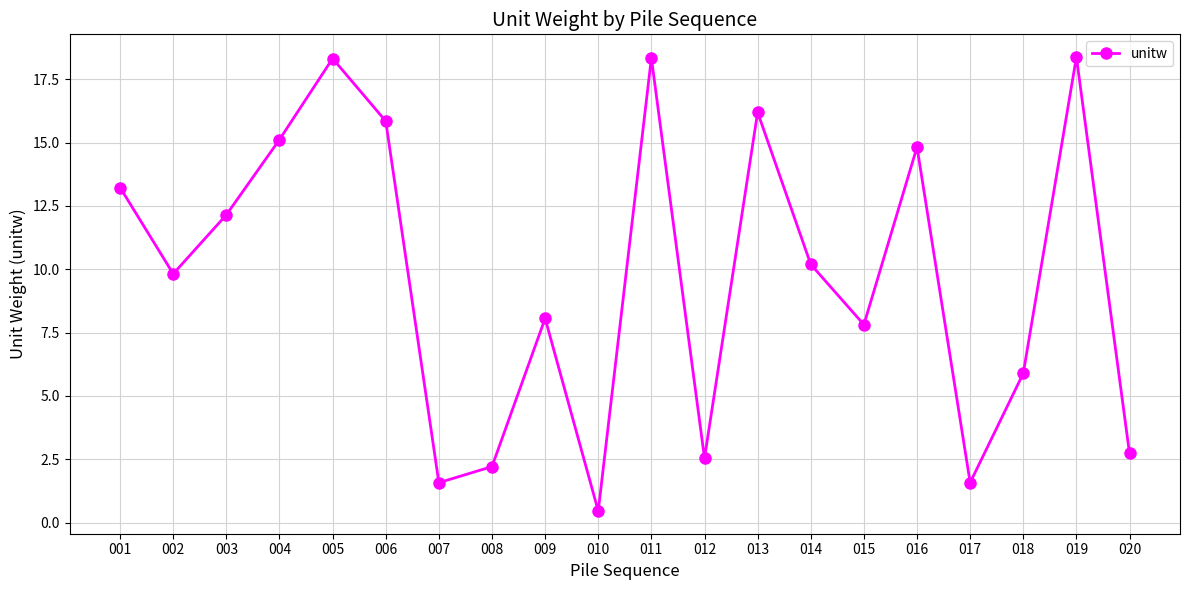

Which label corresponds to the smallest value in the chart?

010